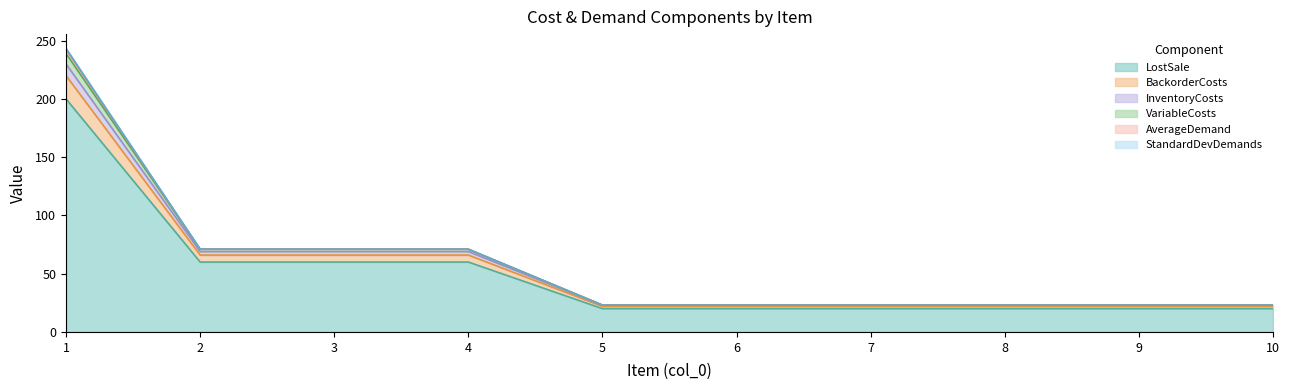

The LostSale series shows 20.0 at 10. True or false?

True